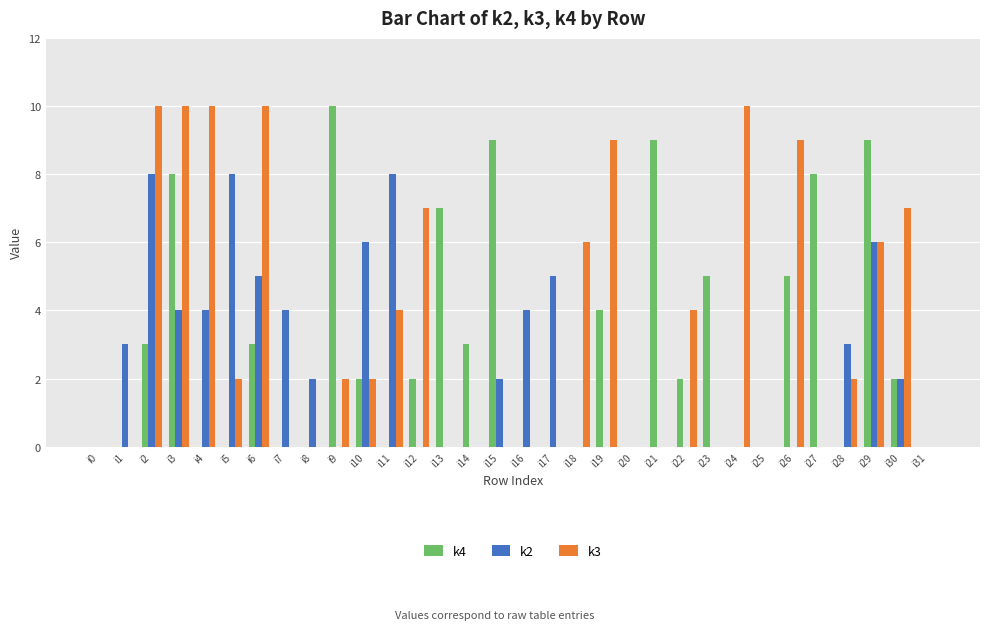

The value of k2 at i12 is 3. True or false?

False